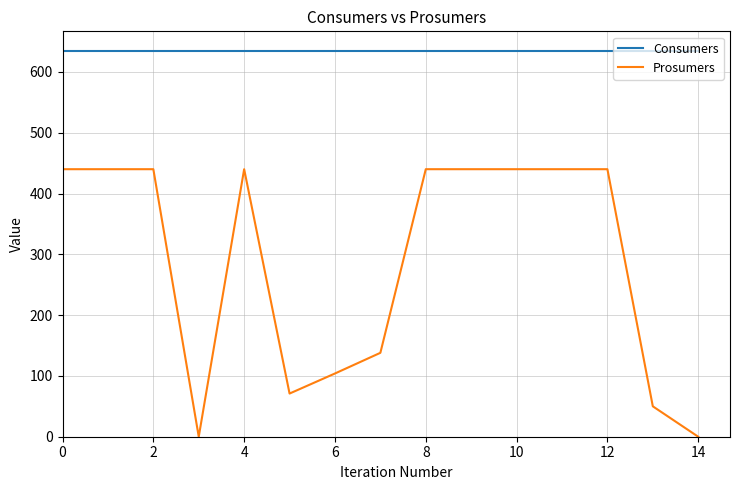

Which series has the largest total across all categories?

Consumers